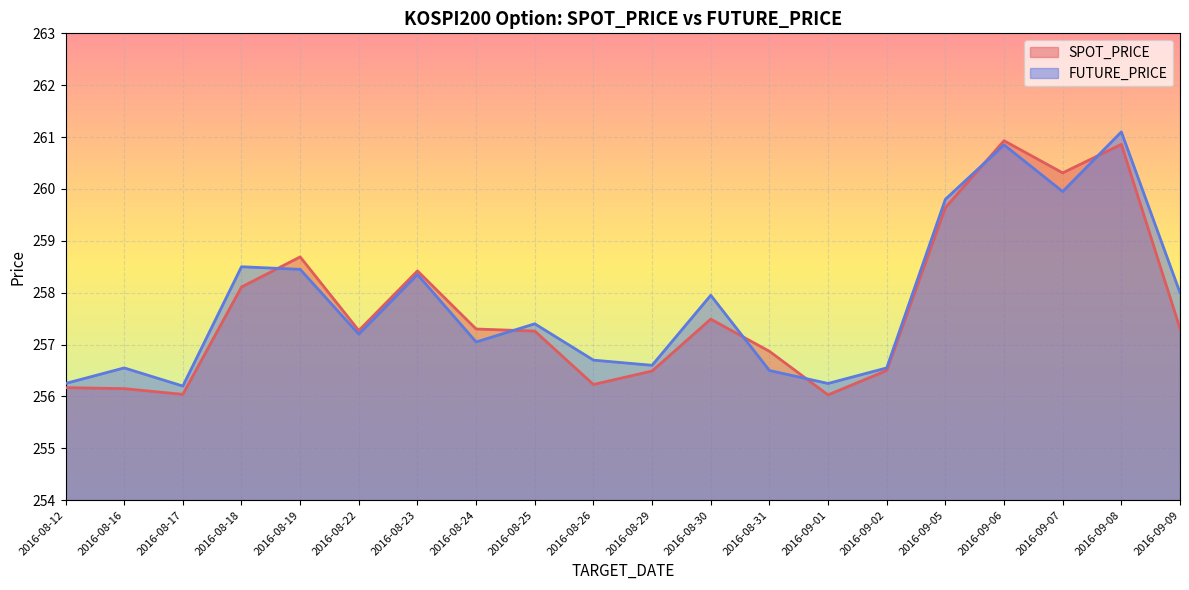

How many series are shown in this chart?

2